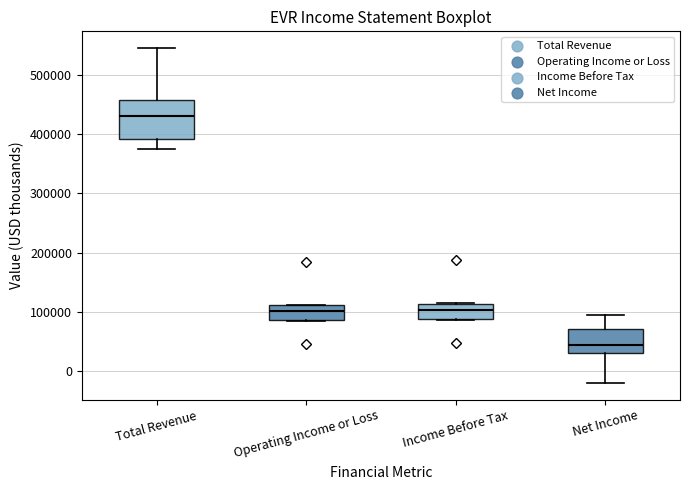

Comparing the boxes themselves (not the whiskers), which one is the tallest?

Total Revenue